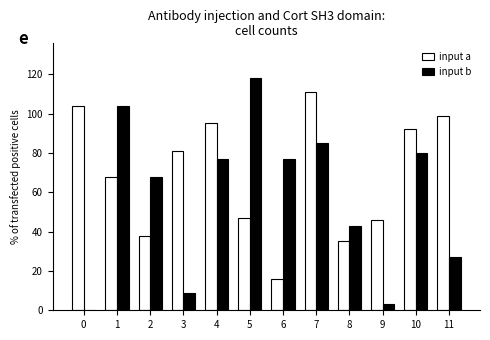

Which series changed the most between 3 and 10?

input b